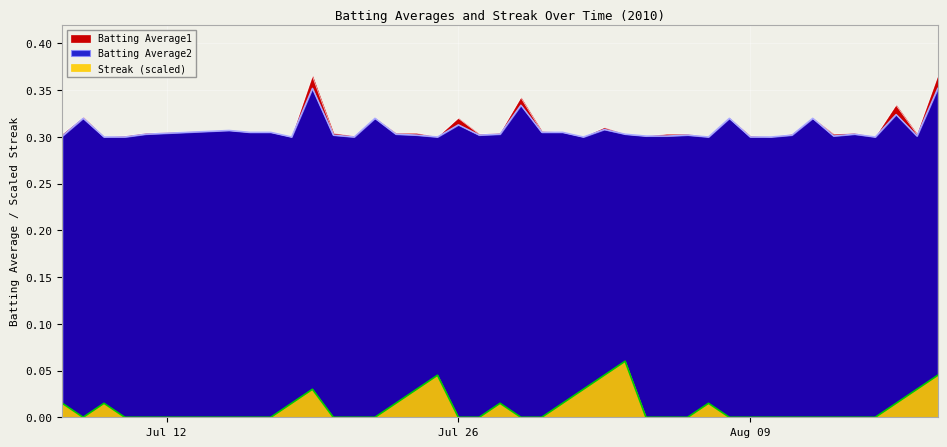

True or false: Streak and Batting Average1 cross at least once.

False